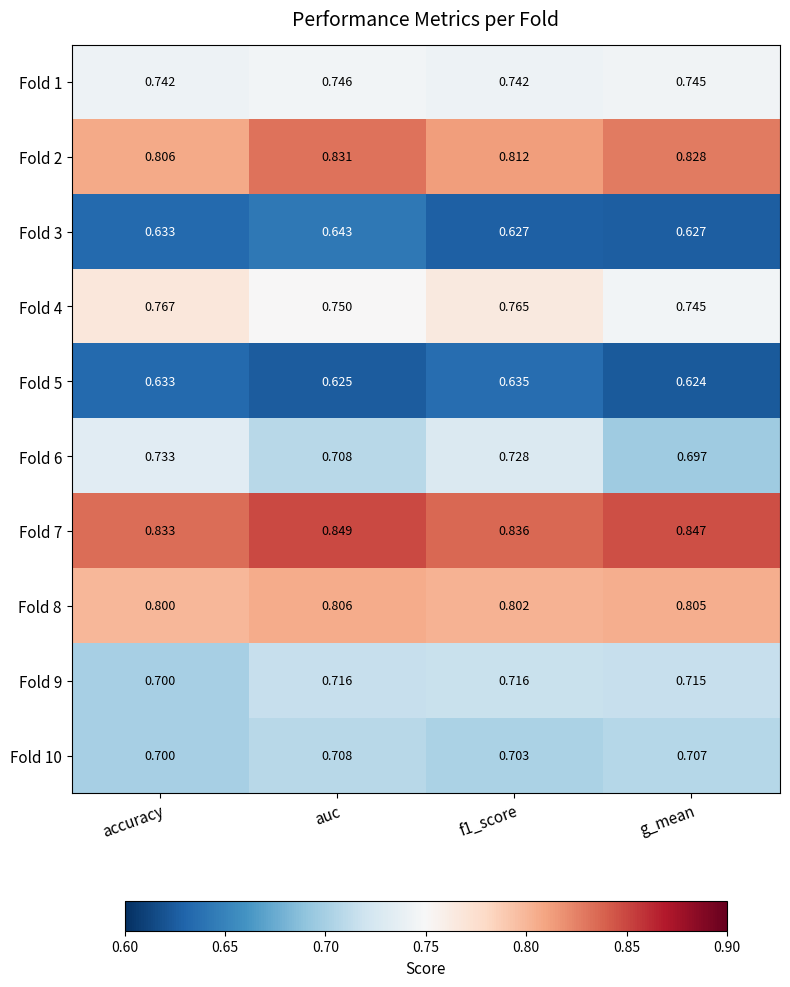

How many series are shown in this chart?

10